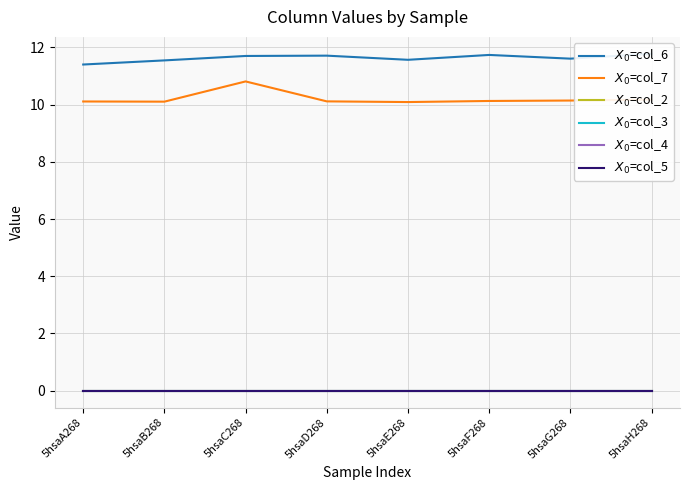

Reading left to right, list all the values displayed in this chart.

$X_0$=col_6: 5hsaA268=11.4	5hsaB268=11.5	5hsaC268=11.7	5hsaD268=11.7	5hsaE268=11.6	5hsaF268=11.7	5hsaG268=11.6	5hsaH268=11.8
$X_0$=col_7: 5hsaA268=10.1	5hsaB268=10.1	5hsaC268=10.8	5hsaD268=10.1	5hsaE268=10.1	5hsaF268=10.1	5hsaG268=10.1	5hsaH268=10.2
$X_0$=col_2: 5hsaA268=0.0	5hsaB268=0.0	5hsaC268=0.0	5hsaD268=0.0	5hsaE268=0.0	5hsaF268=0.0	5hsaG268=0.0	5hsaH268=0.0
$X_0$=col_3: 5hsaA268=0.0	5hsaB268=0.0	5hsaC268=0.0	5hsaD268=0.0	5hsaE268=0.0	5hsaF268=0.0	5hsaG268=0.0	5hsaH268=0.0
$X_0$=col_4: 5hsaA268=0.0	5hsaB268=0.0	5hsaC268=0.0	5hsaD268=0.0	5hsaE268=0.0	5hsaF268=0.0	5hsaG268=0.0	5hsaH268=0.0
$X_0$=col_5: 5hsaA268=0.0	5hsaB268=0.0	5hsaC268=0.0	5hsaD268=0.0	5hsaE268=0.0	5hsaF268=0.0	5hsaG268=0.0	5hsaH268=0.0